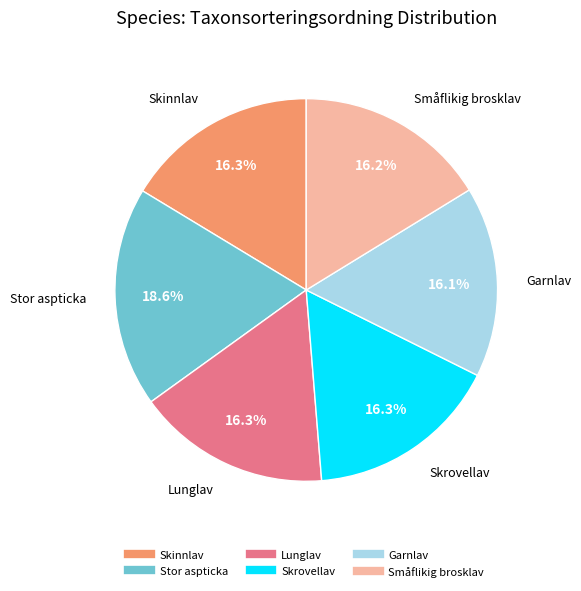

True or false: Skrovellav accounts for 16% of the total.

True